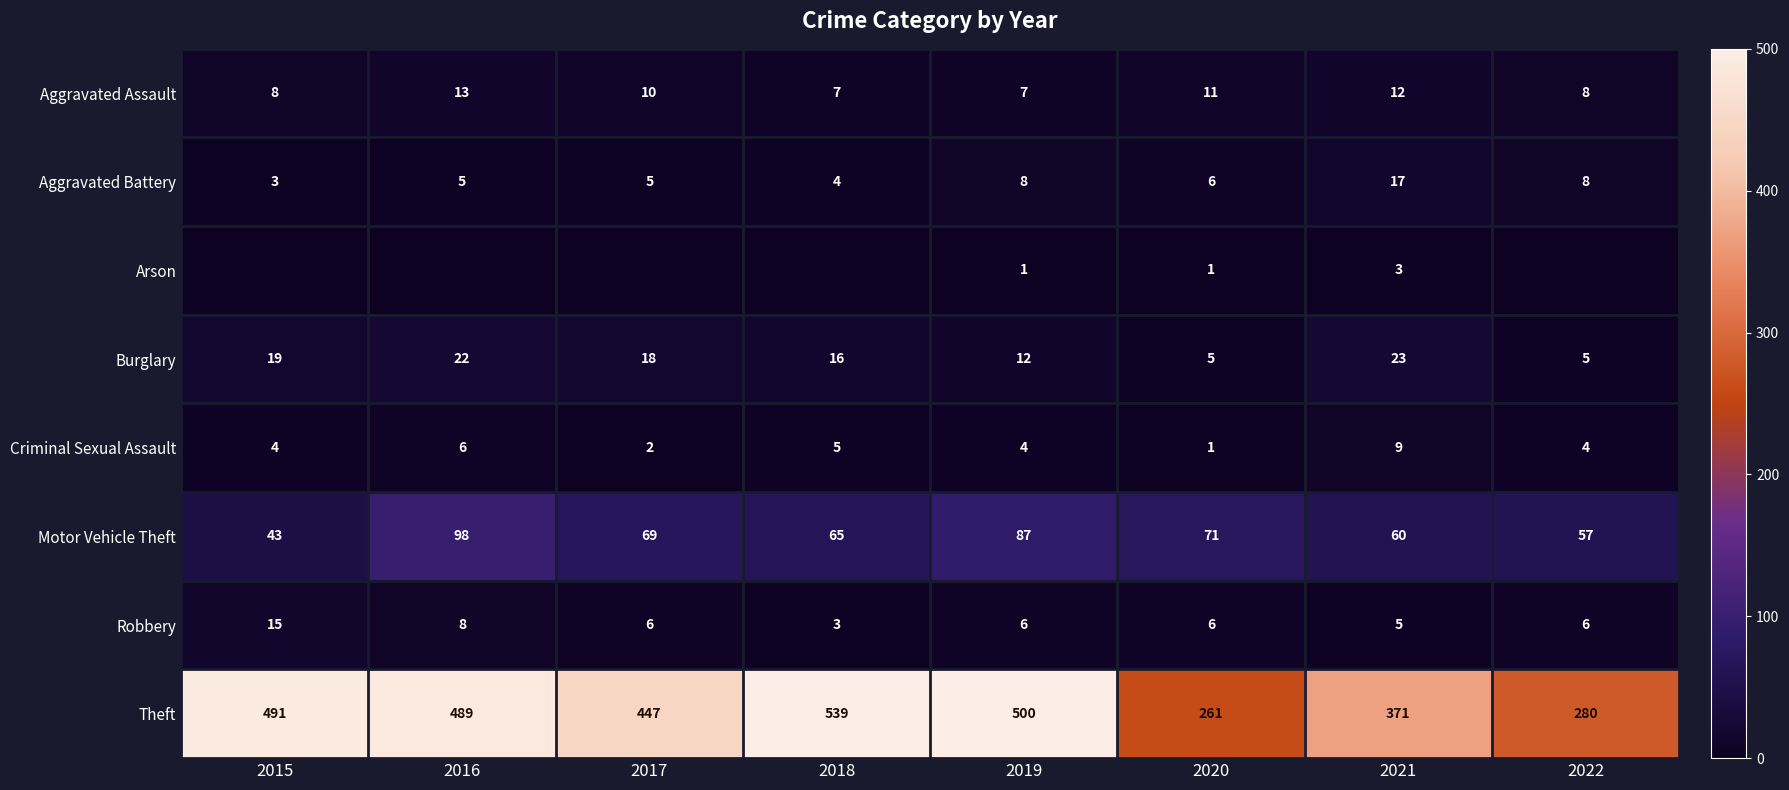

Where does the Aggravated Assault series first go above 10?

2016